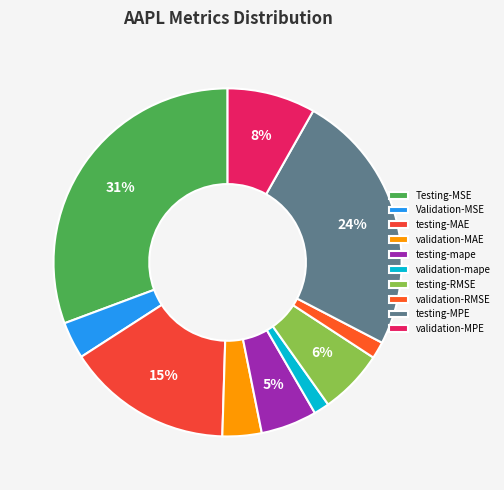

To the nearest percent, what is the average slice percentage?

10%